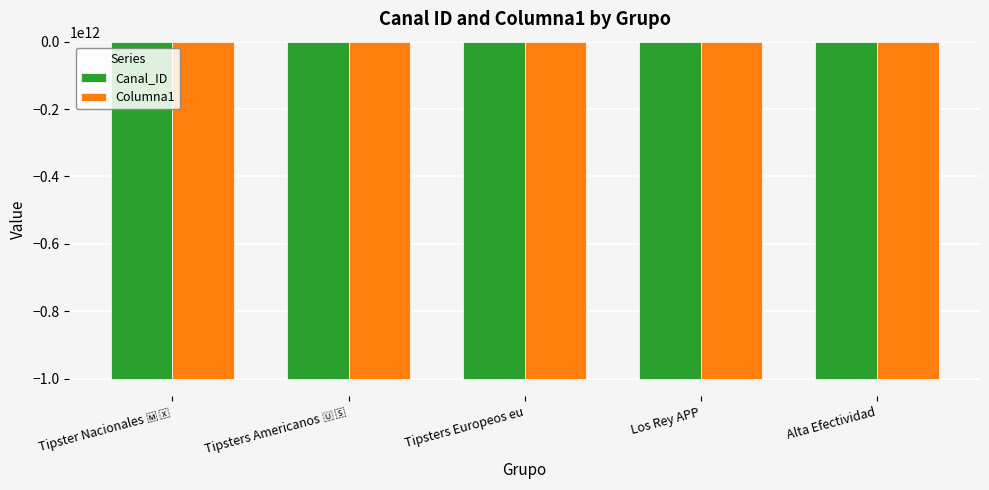

What is the sum of all Columna1 values?

-5011718530952